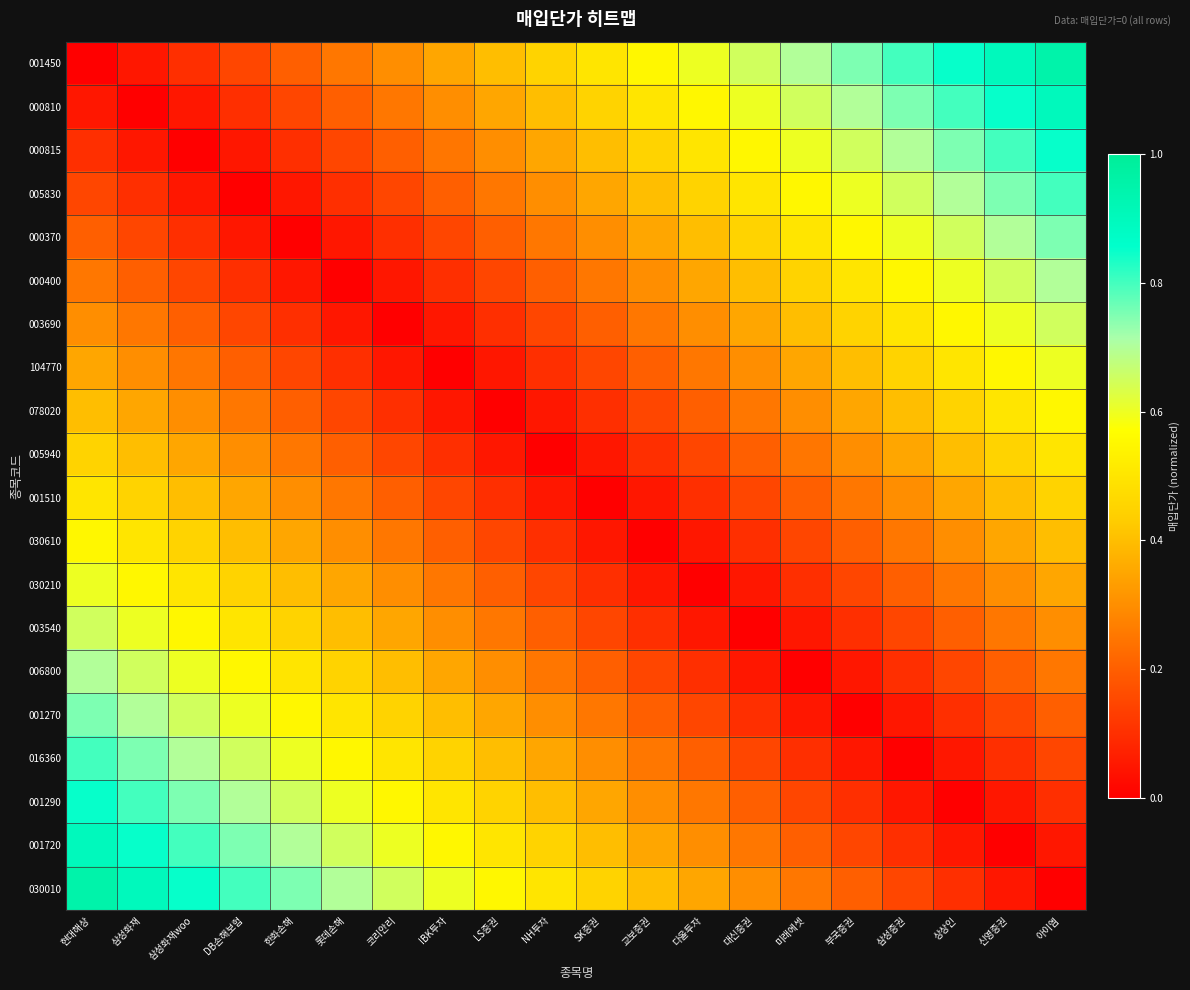

What is the difference between the highest and lowest values at NH투자?

0.5